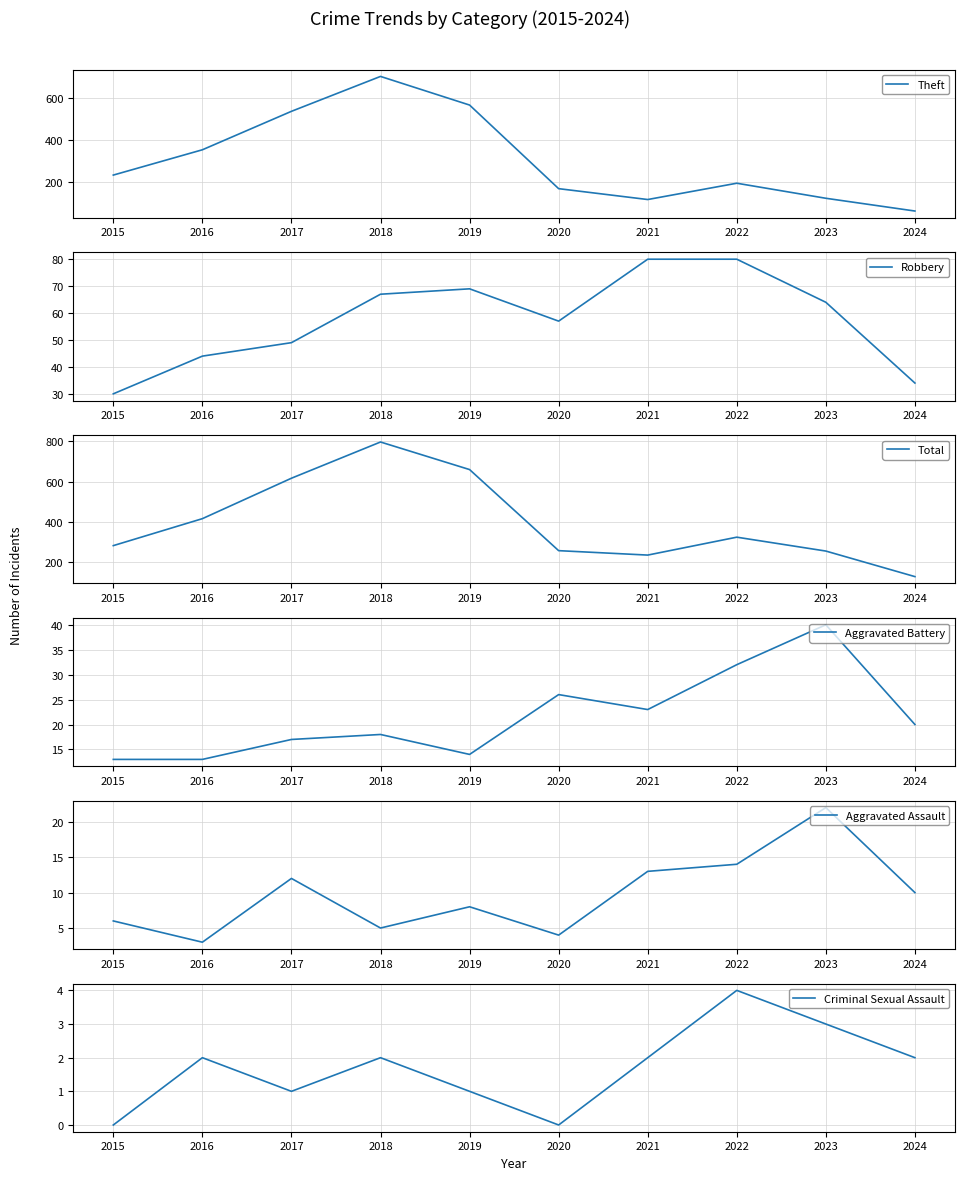

How many lines are shown in the chart?

6